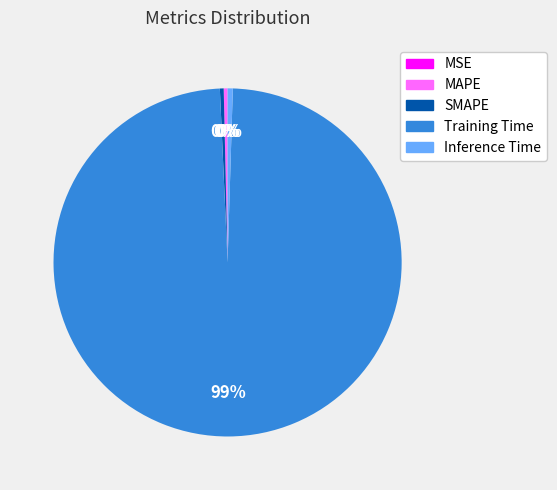

Which category has the biggest portion of the pie?

Training Time